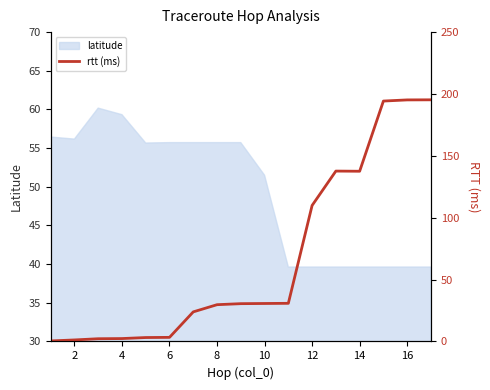

At which label is latitude closest to 49?

10